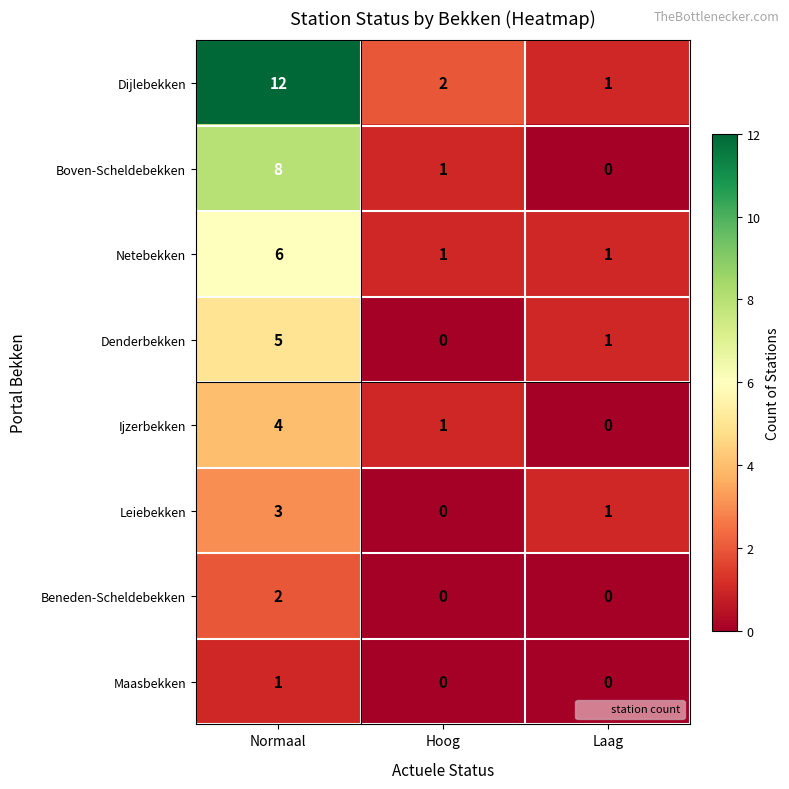

Reading left to right, what are all the values shown in this chart?

Dijlebekken: 12	2	1
Boven-Scheldebekken: 8	1	0
Netebekken: 6	1	1
Denderbekken: 5	0	1
Ijzerbekken: 4	1	0
Leiebekken: 3	0	1
Beneden-Scheldebekken: 2	0	0
Maasbekken: 1	0	0